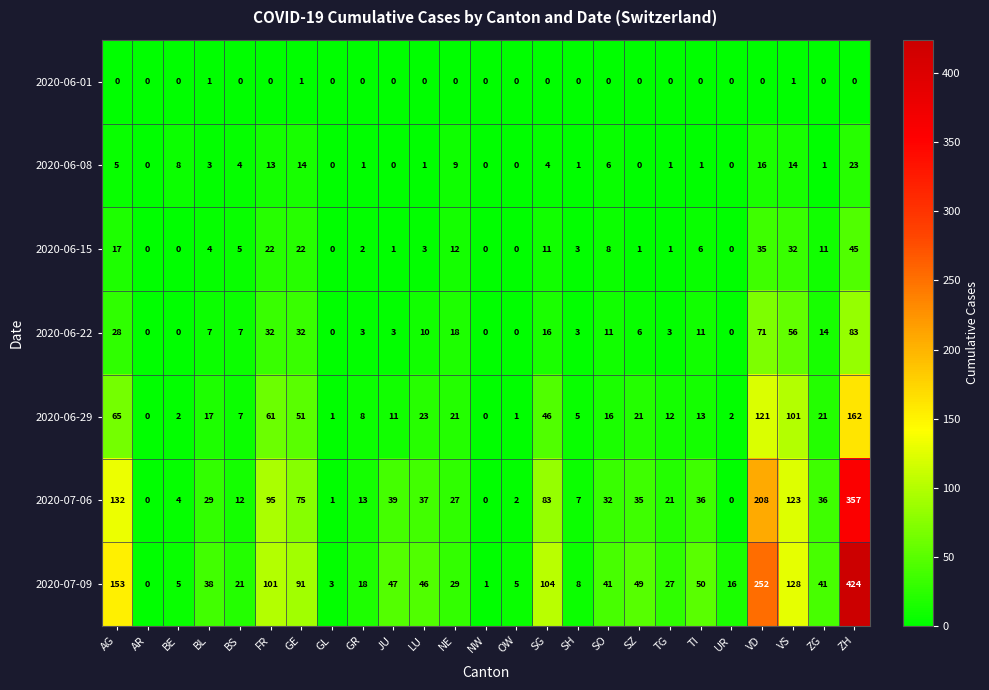

What is the difference between the maximum and second lowest values in the 2020-07-09 series?

423